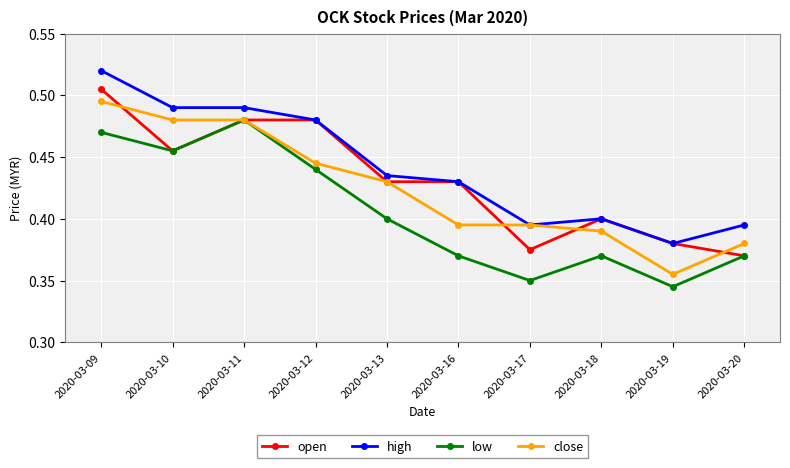

At which category does the chart reach its peak across all series?

2020-03-09